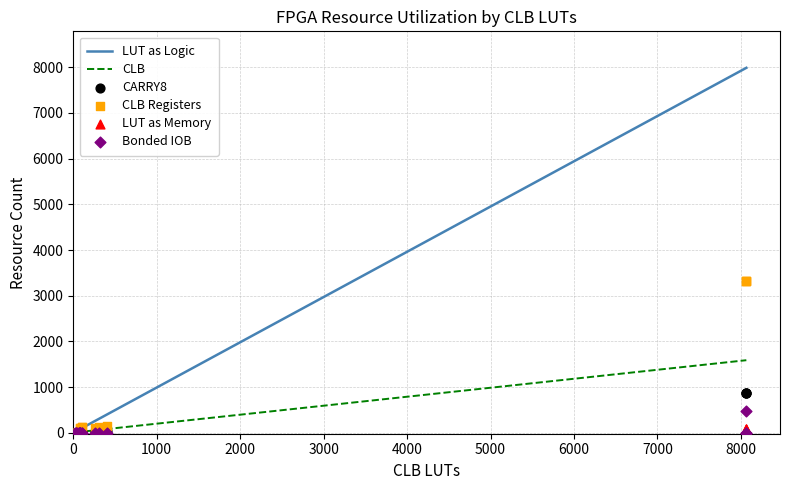

Which series reaches the minimum Y coordinate?

CLB Registers